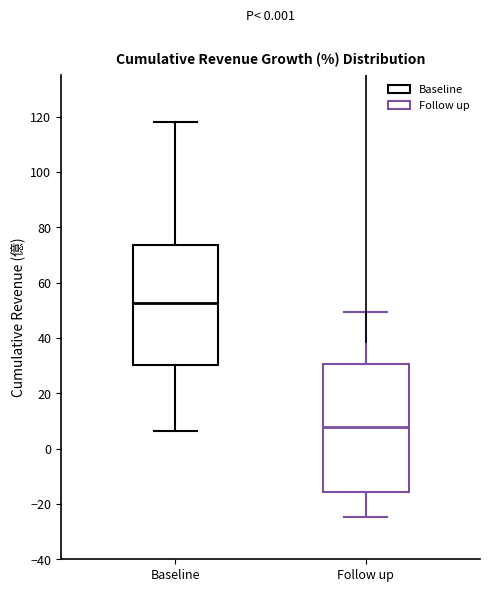

Reading left to right, transcribe this box plot: for each box, give where its median line is, the range the box spans, and where its two whiskers end, as read against the y-axis. The values are not printed on the chart, so give them approximately, as read against the axis.

Baseline: median 52, box 30 to 74, whiskers 6 to 118
Follow up: median 8, box -16 to 30, whiskers -24 to 50